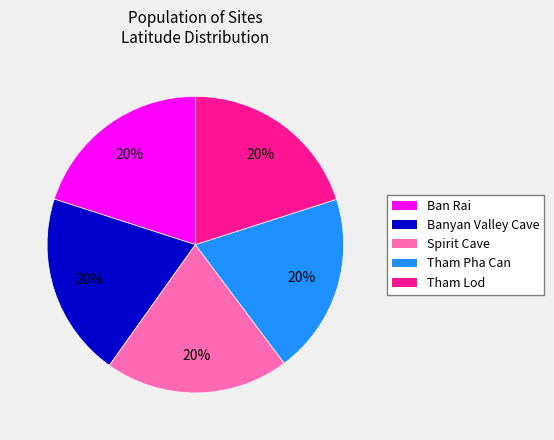

What percentage is the Banyan Valley Cave slice, to the nearest percent?

20%